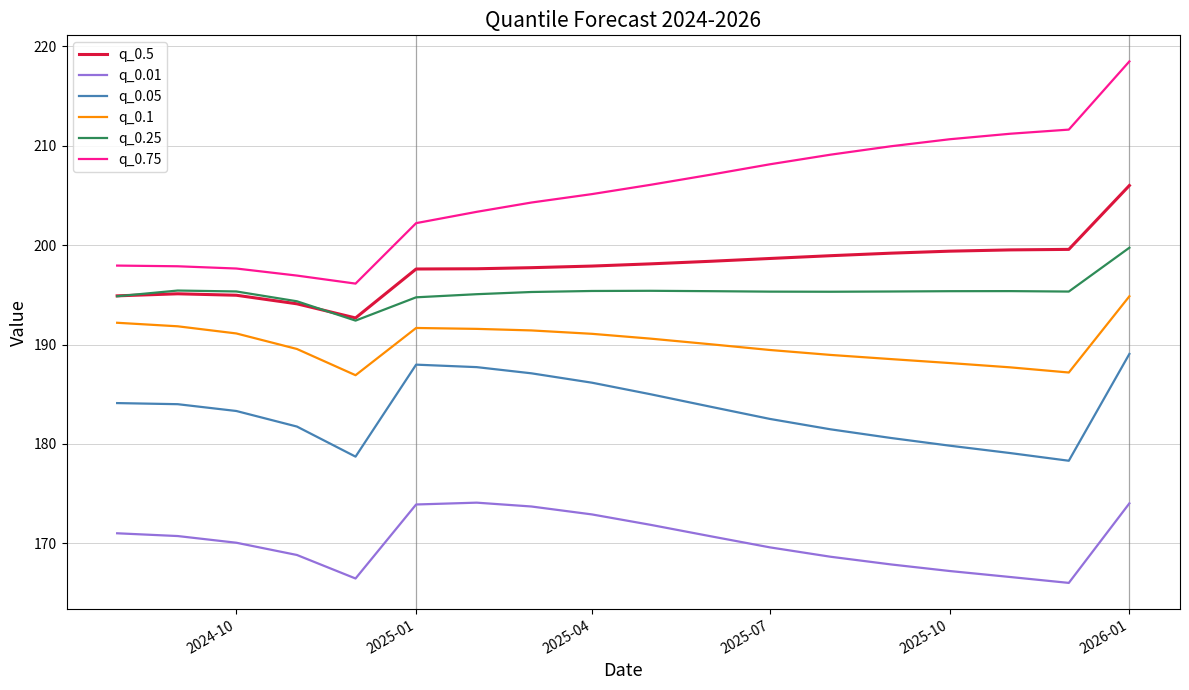

True or false: q_0.5 and q_0.75 cross at least once.

False